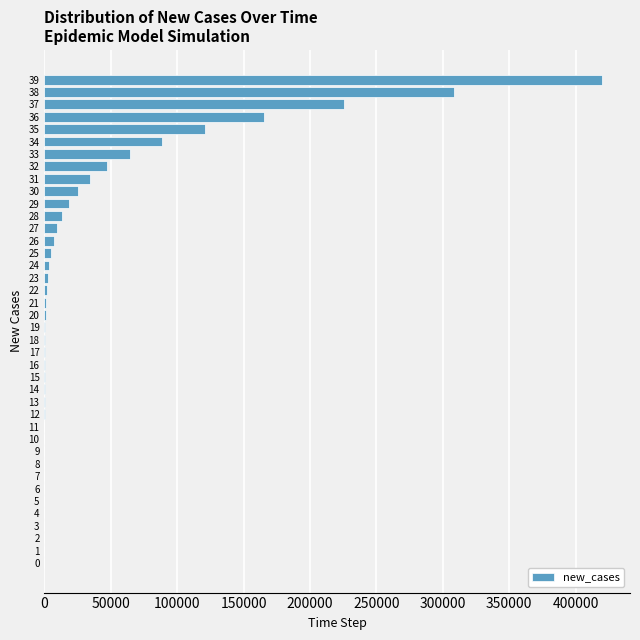

The value at 35 is 191282.3. True or false?

False